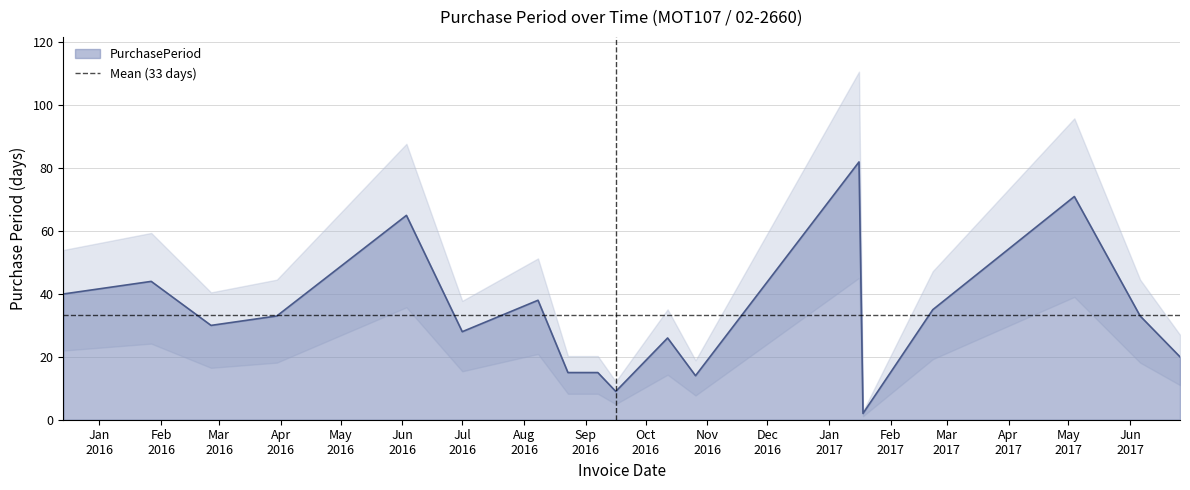

Which category has the highest value across all series?

2017-01-16